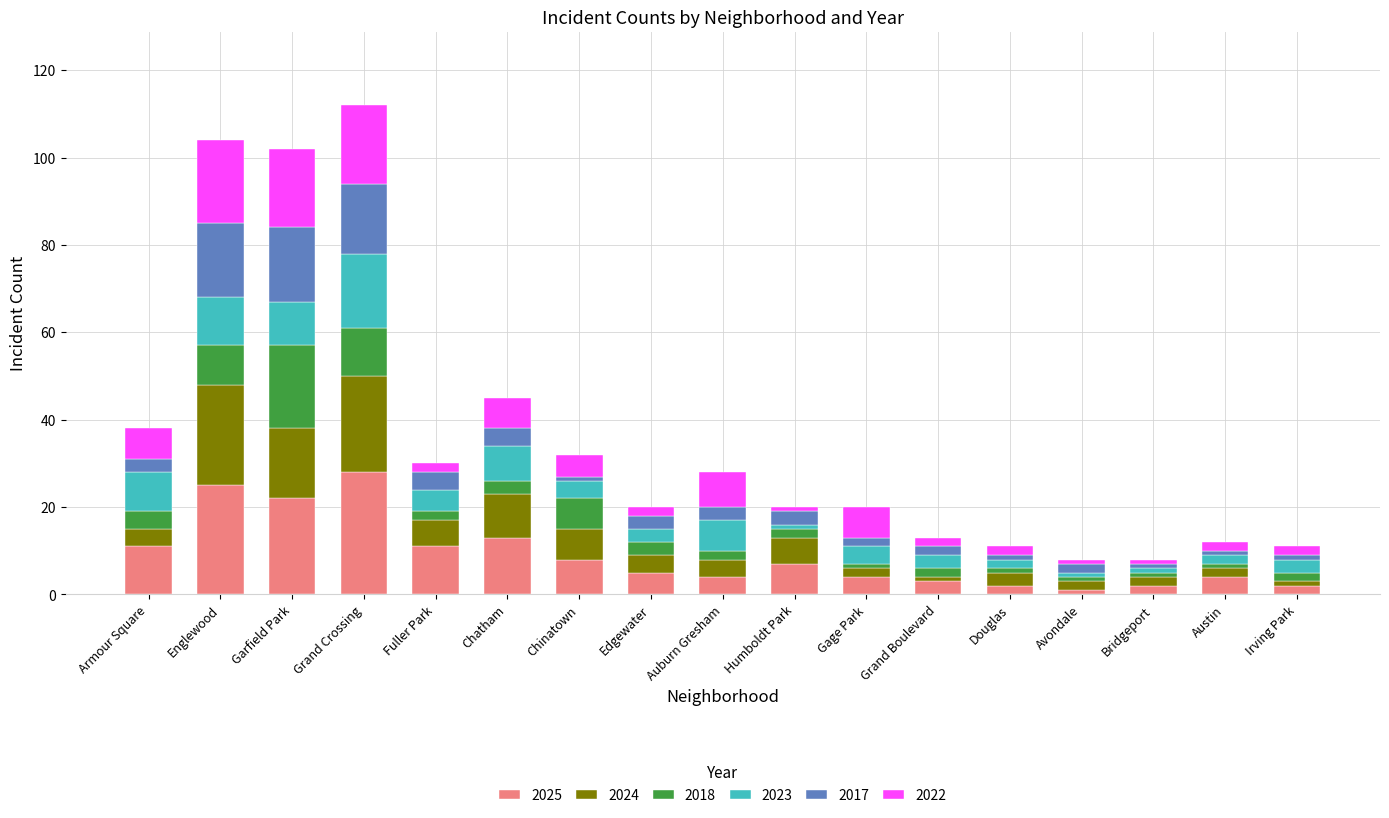

True or false: 2025 has a value of 7 at Garfield Park.

False